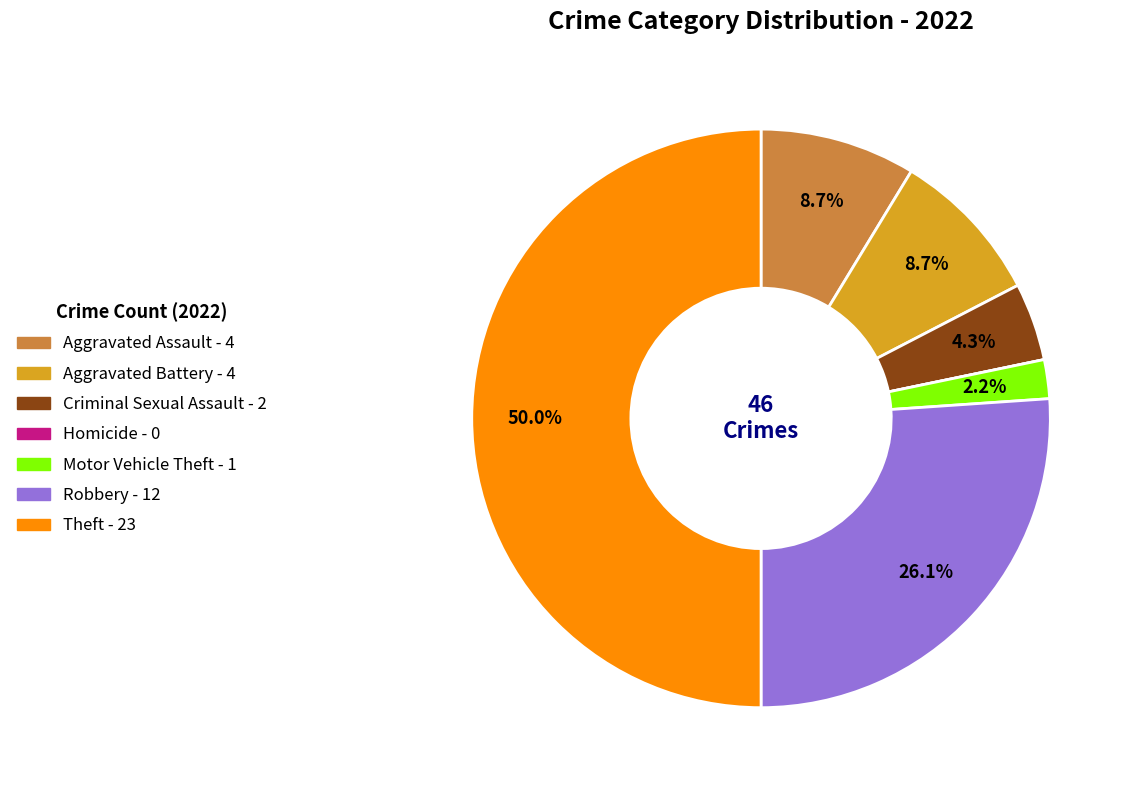

Is the sum of Aggravated Assault and Criminal Sexual Assault greater than half?

No